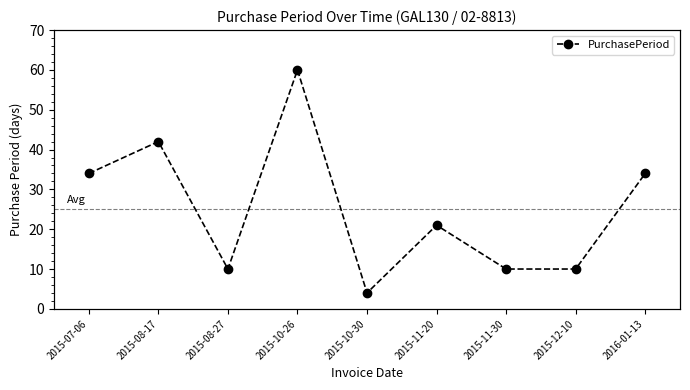

What is the label of the 1st point from the left?

2015-07-06